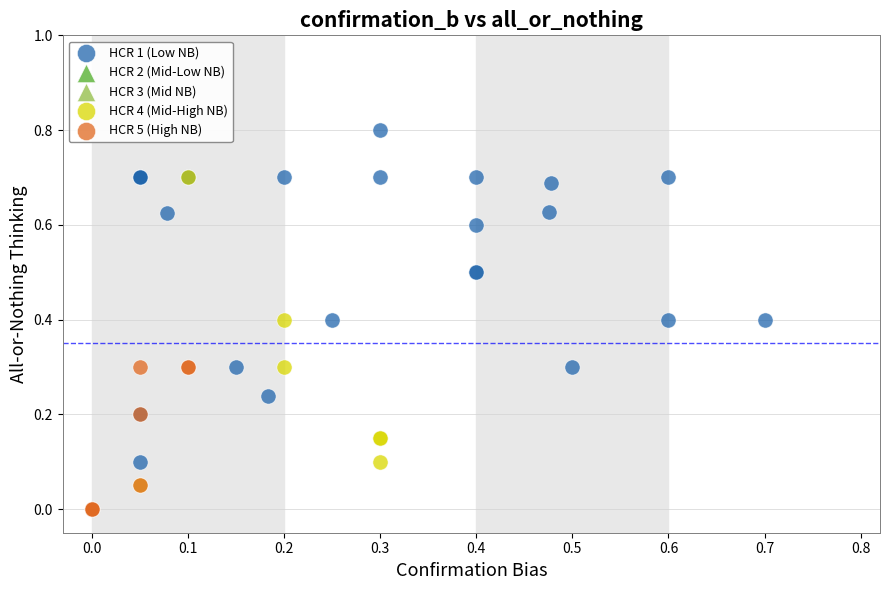

Which series reaches the minimum Y coordinate?

HCR 5 (High NB)